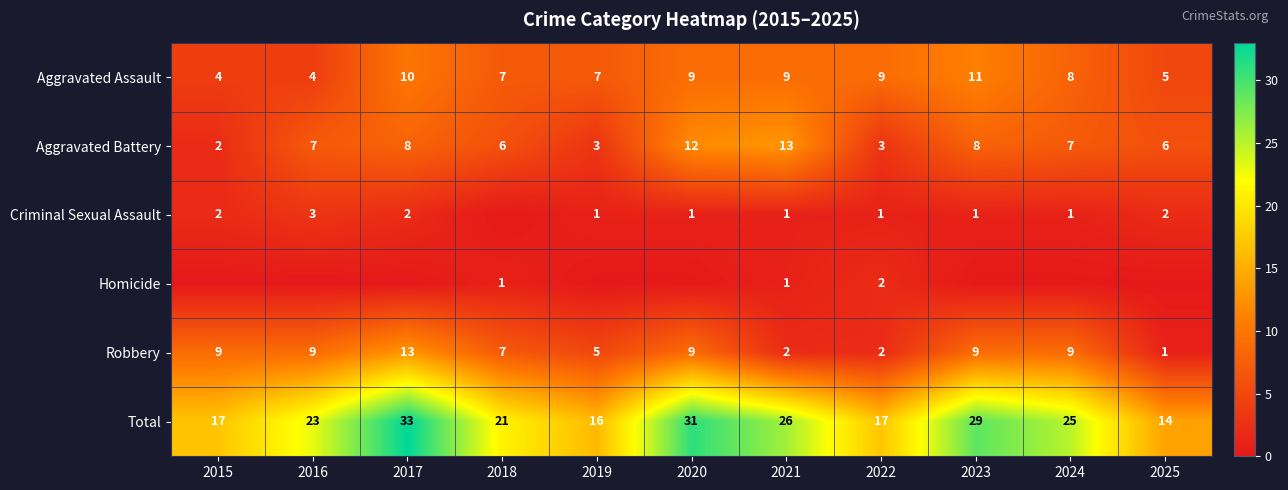

Which category has the lowest value in the Aggravated Battery series?

2015